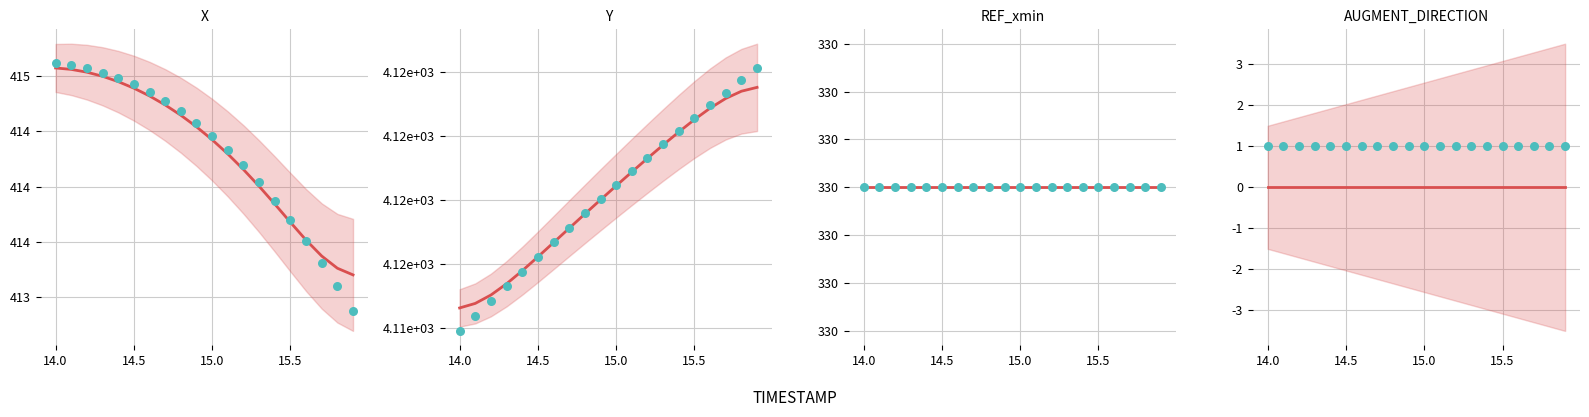

Which series has the largest total across all categories?

Y